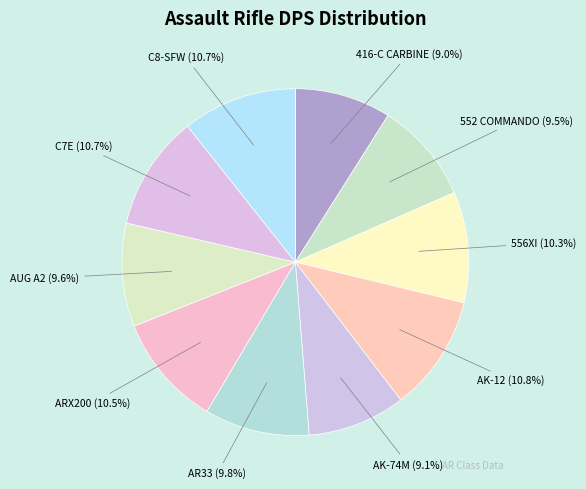

How many slices are in this pie chart?

10